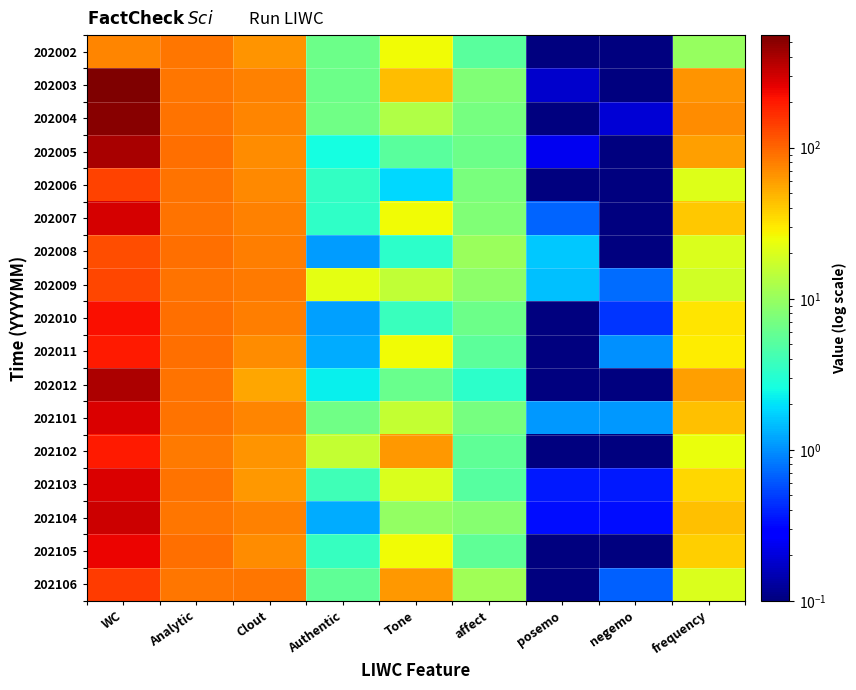

What is the total value across all series at negemo?

4.9